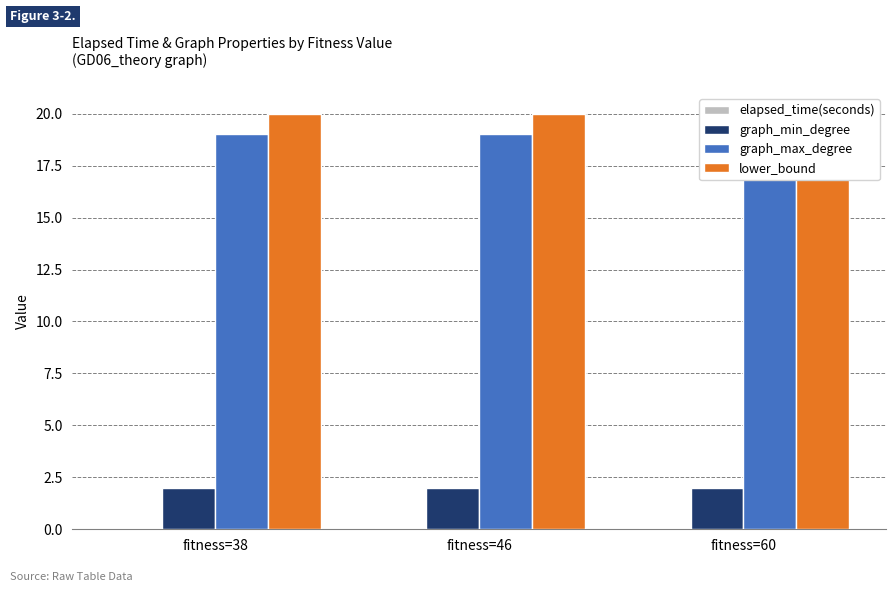

Rank the categories by elapsed_time(seconds) value from highest to lowest.

fitness=38, fitness=60, fitness=46